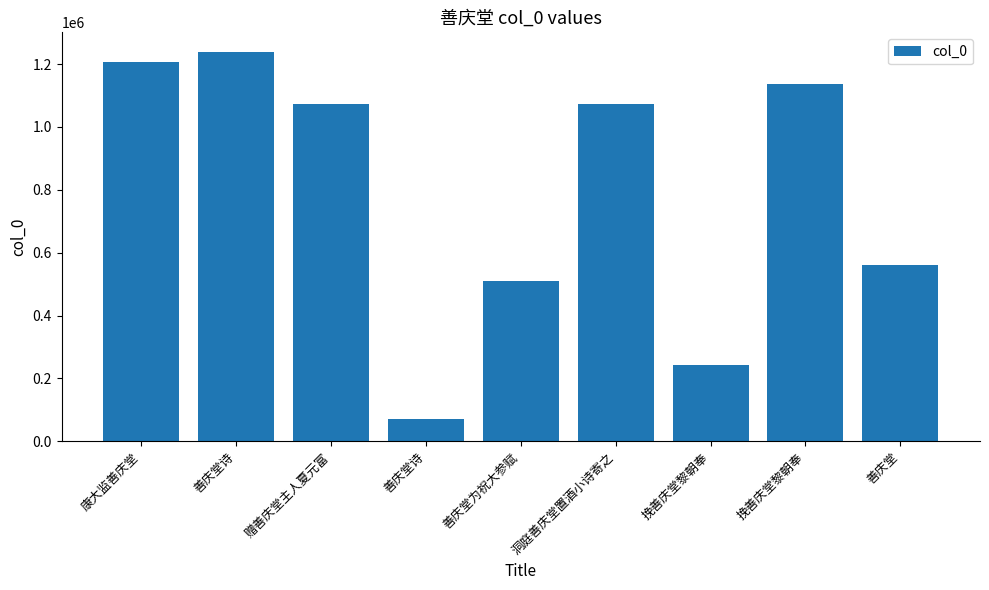

Reading left to right, what are all the values shown in this chart?

康大监善庆堂=1207981	善庆堂诗=1238866	赠善庆堂主人夏元富=1074098	善庆堂诗=69387	善庆堂为祝大参赋=509069	洞庭善庆堂置酒小诗寄之=1073647	挽善庆堂黎朝奉=241236	挽善庆堂黎朝奉=1136628	善庆堂=560048